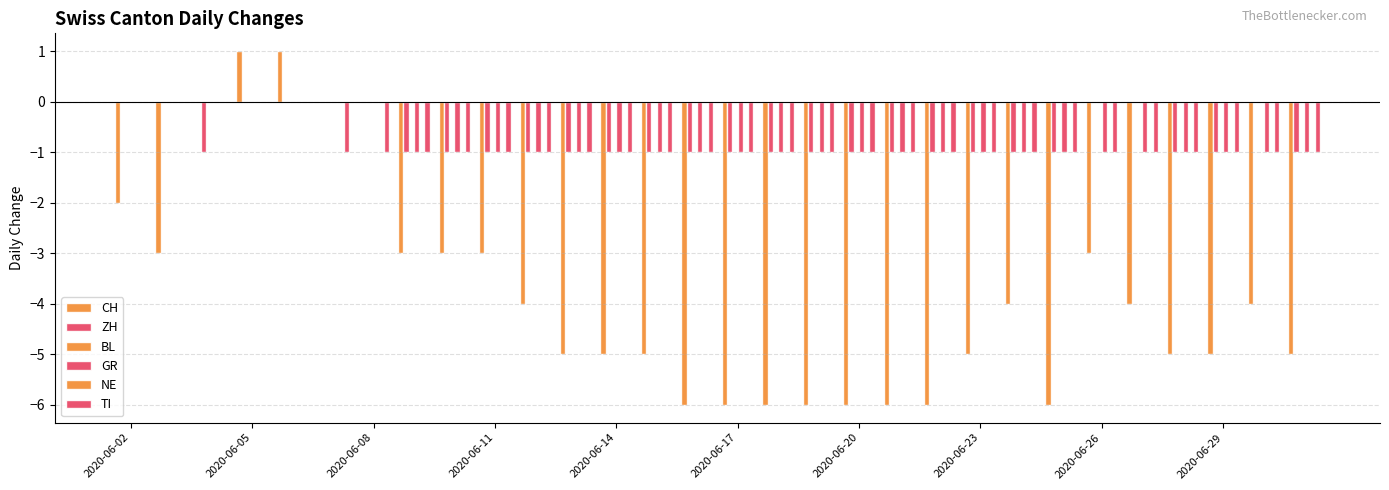

How many data points in ZH are above -1?

9